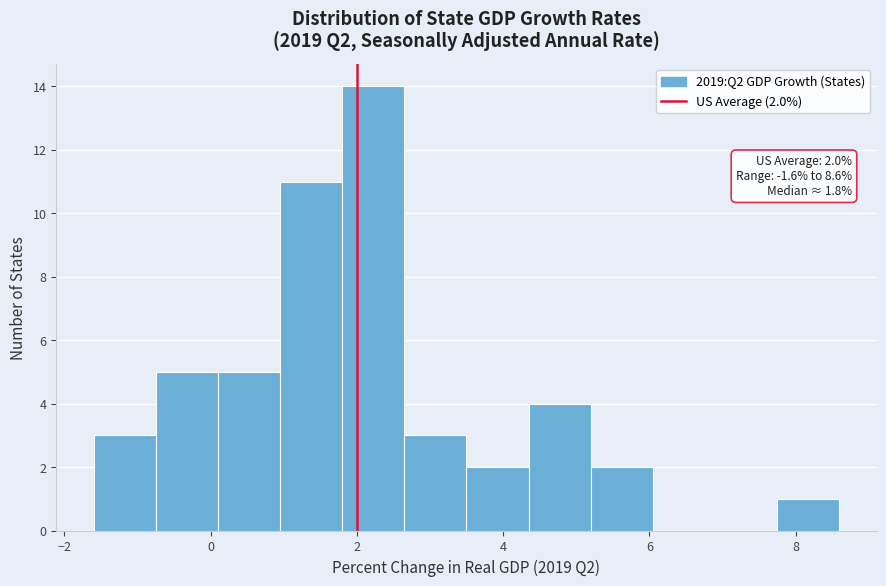

Which range on the x-axis has the tallest bar?

1.80 to 2.65